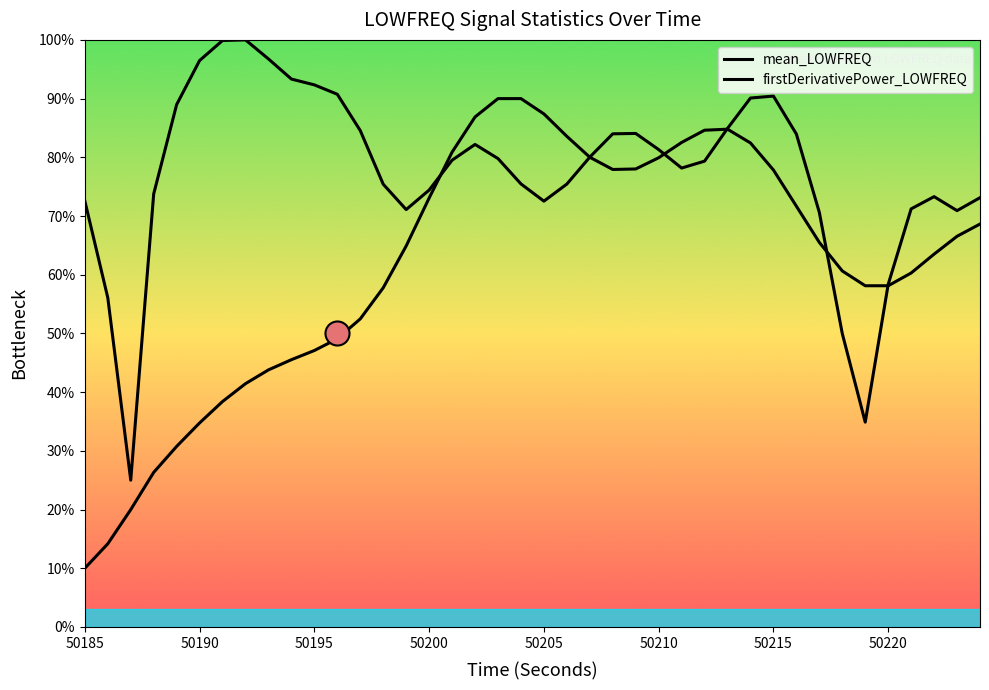

Which series has the widest spread of Y values?

mean_LOWFREQ